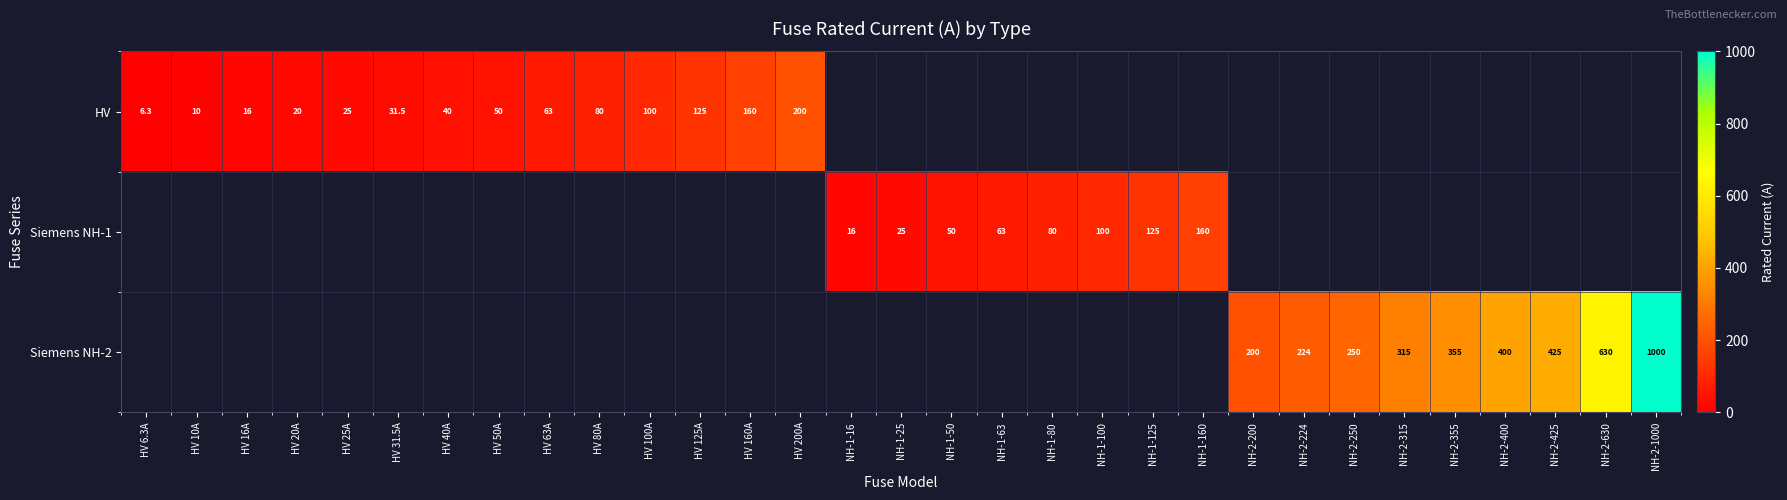

True or false: HV has a value of 6.3 at HV 6.3A.

True